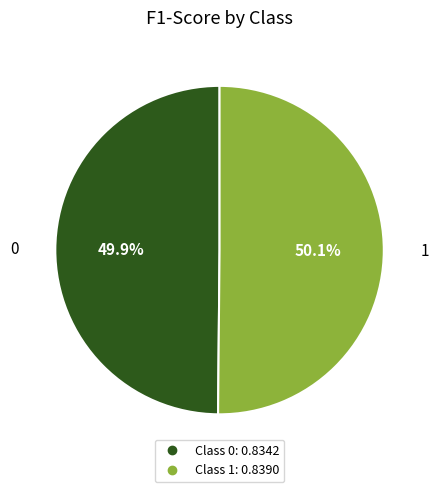

To the nearest percent, what is the average slice percentage?

50%